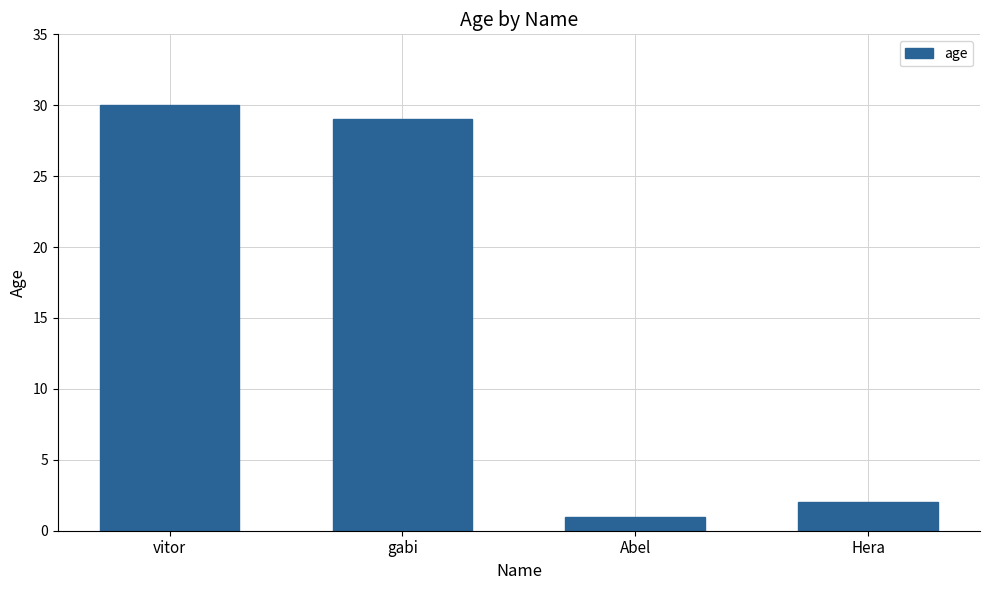

Reading right to left, what are all the values shown in this chart?

Hera=2	Abel=1	gabi=29	vitor=30